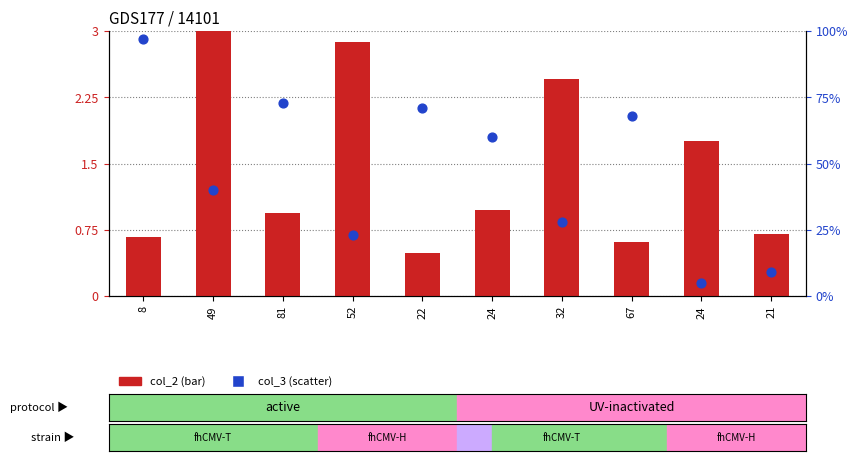

What are all the series names shown in the legend?

col_2 (bar), col_3 (scatter)